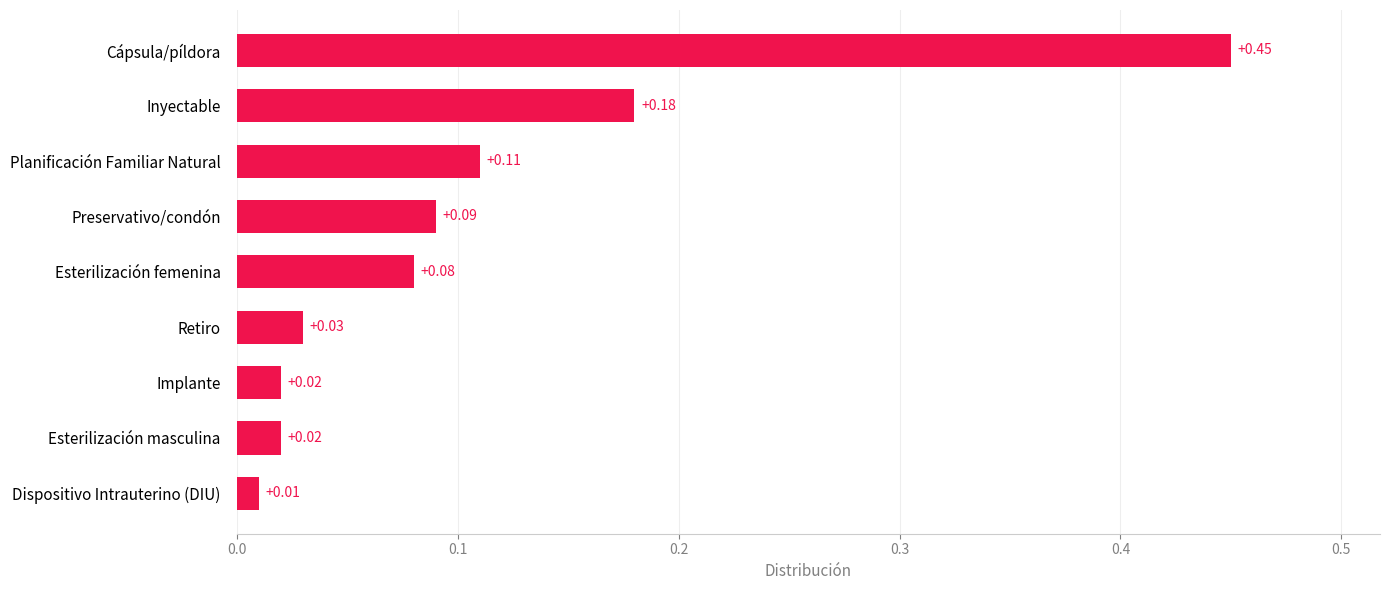

What is the sum of the values at Esterilización femenina and Inyectable?

0.3